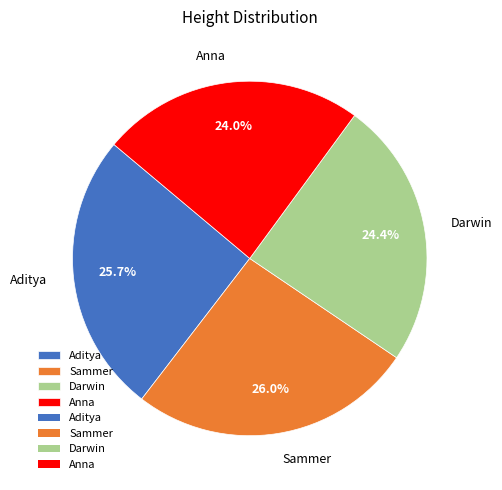

How many slices are in this pie chart?

4